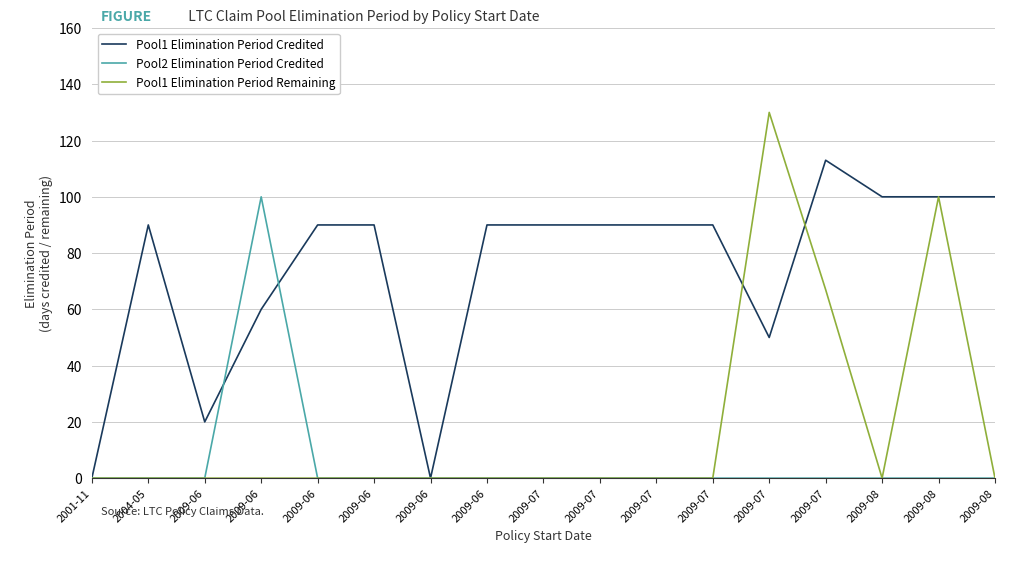

Does the chart display data point markers on the line(s)?

No